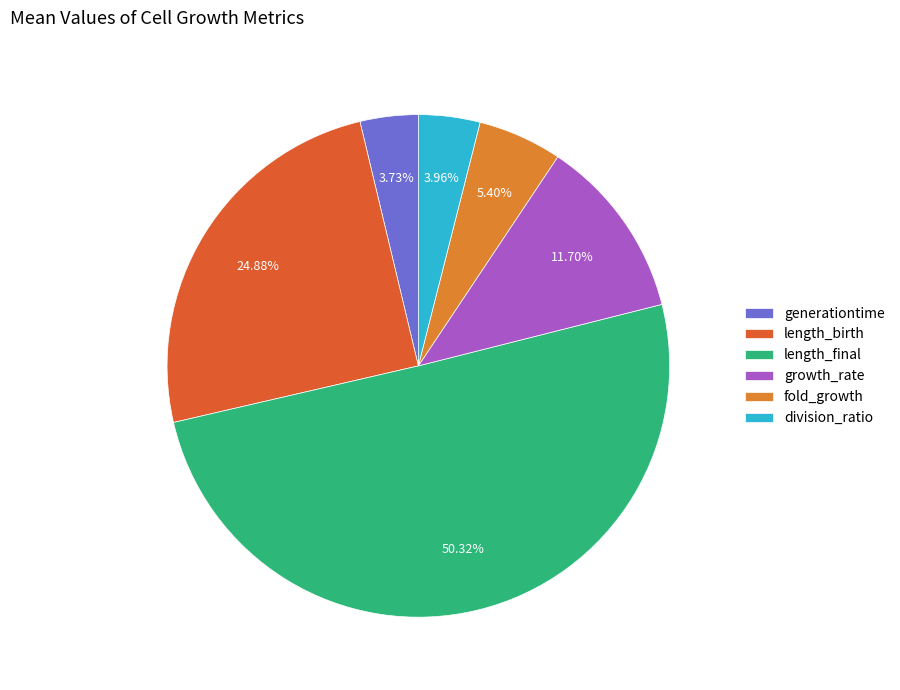

Count the number of slices in the pie.

6